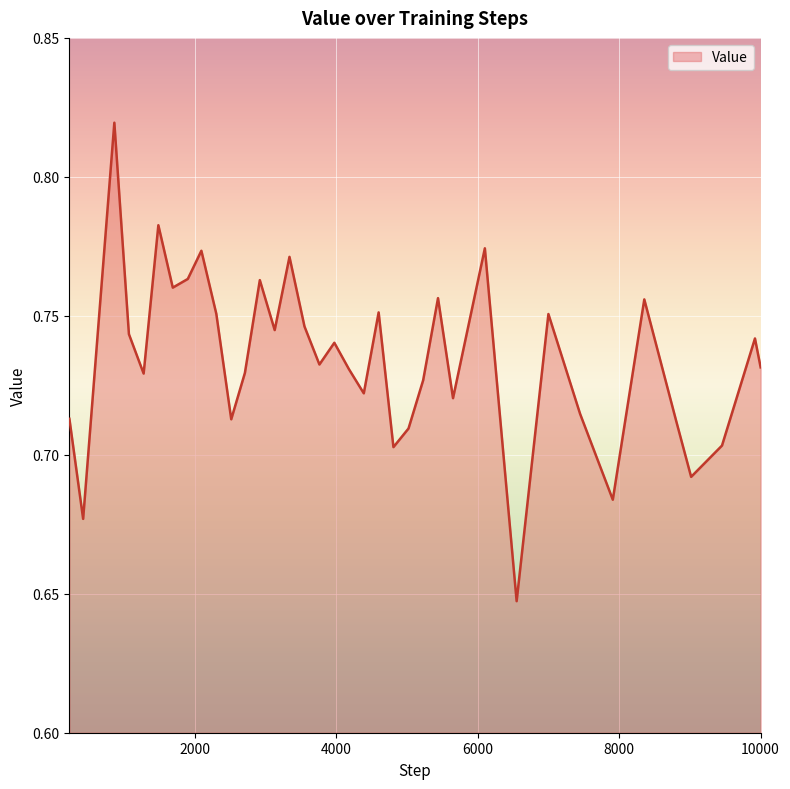

Where is the first local maximum?

867